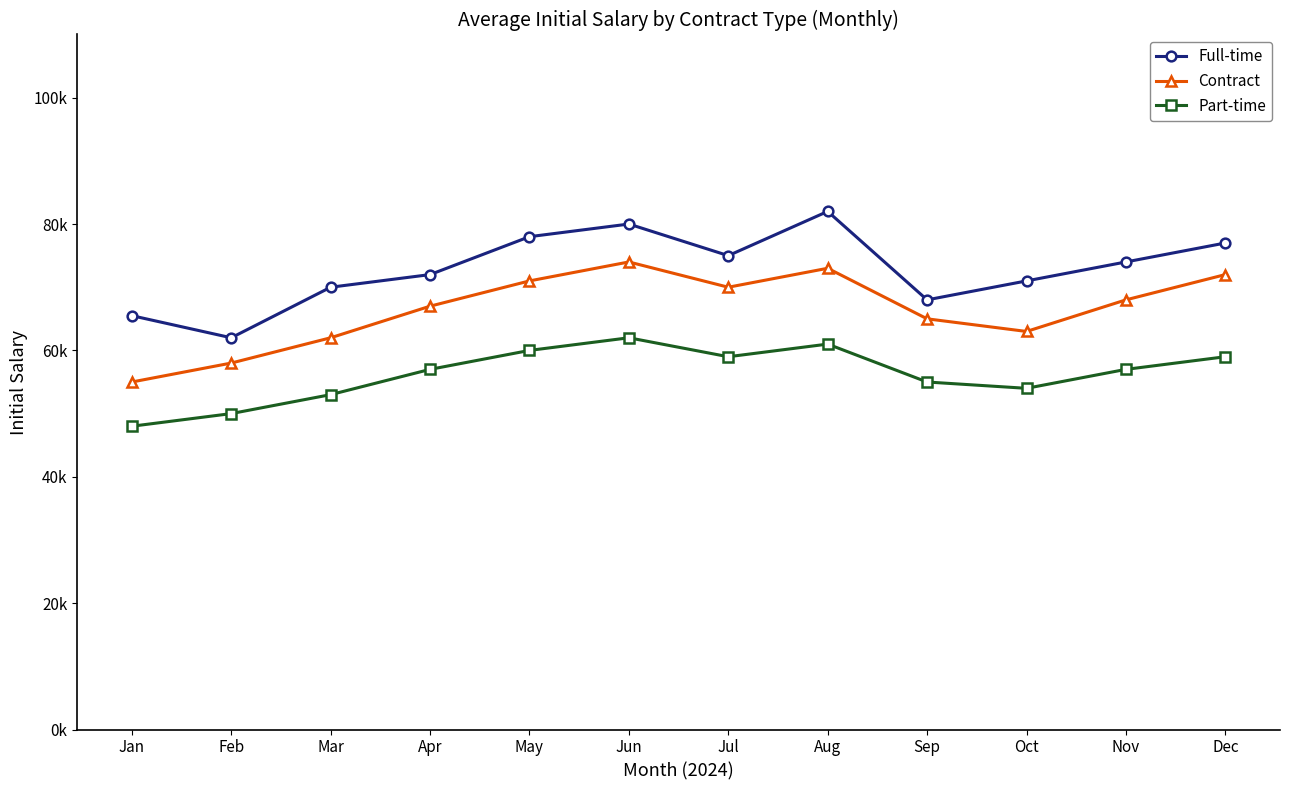

The value of Full-time at Jun is 110481. True or false?

False